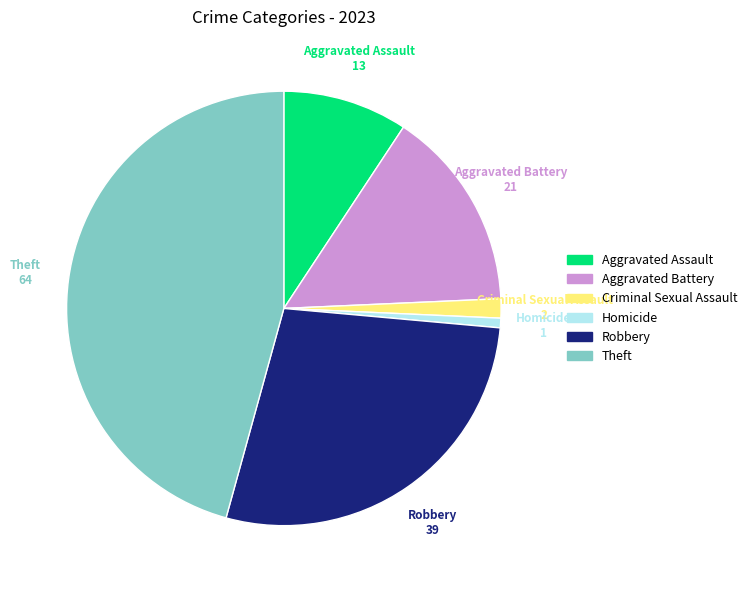

Which slice is the smallest?

Homicide